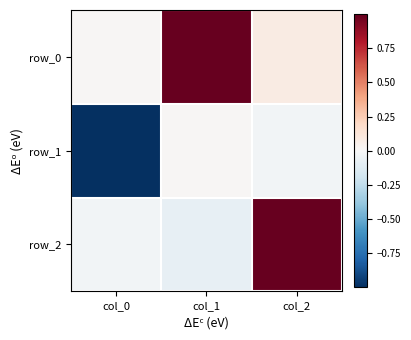

What is the highest value of the row_0 series?

1.0